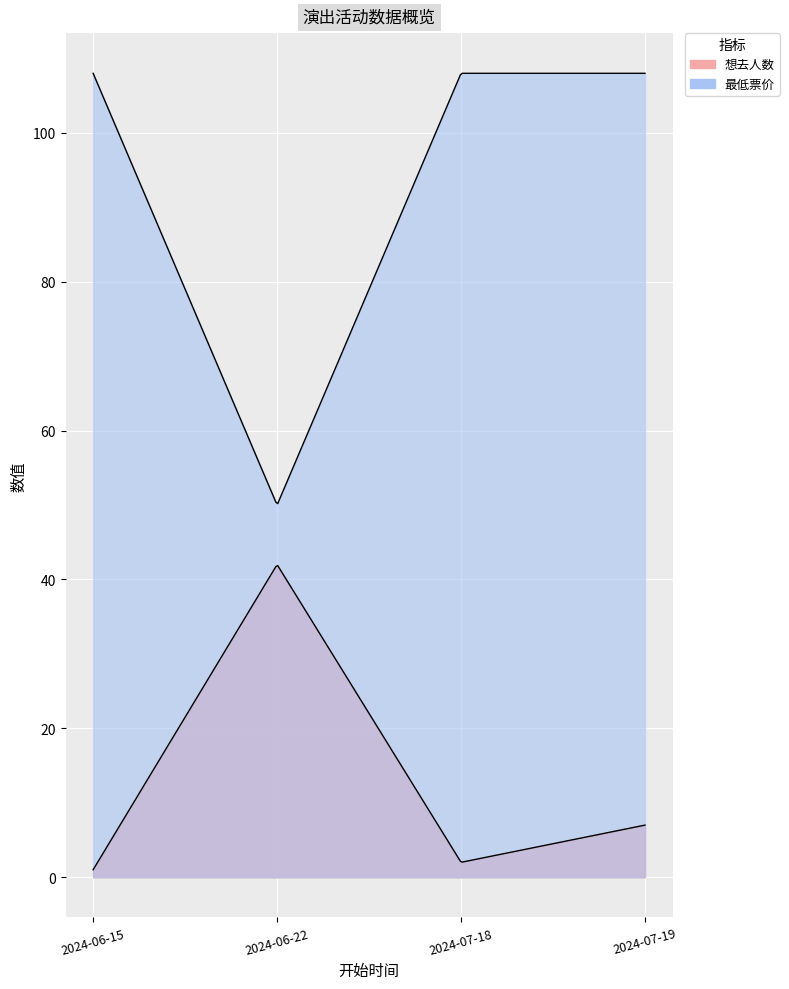

True or false: 想去人数 and 最低票价 cross at least once.

False